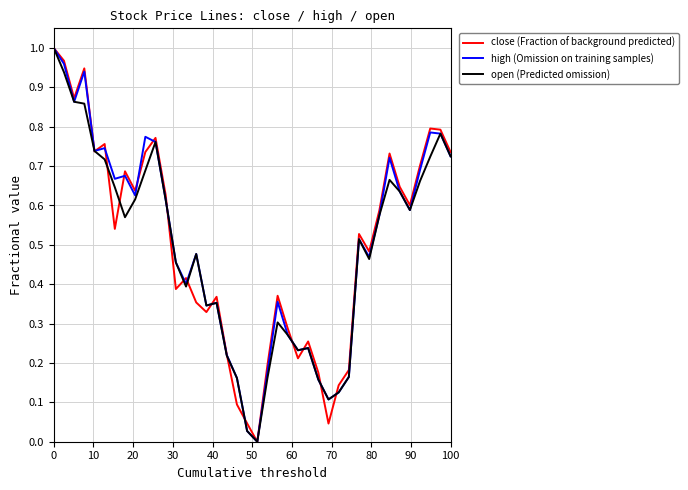

What is the value of the close (Fraction of background predicted) point at the 1st from the left?

1.0